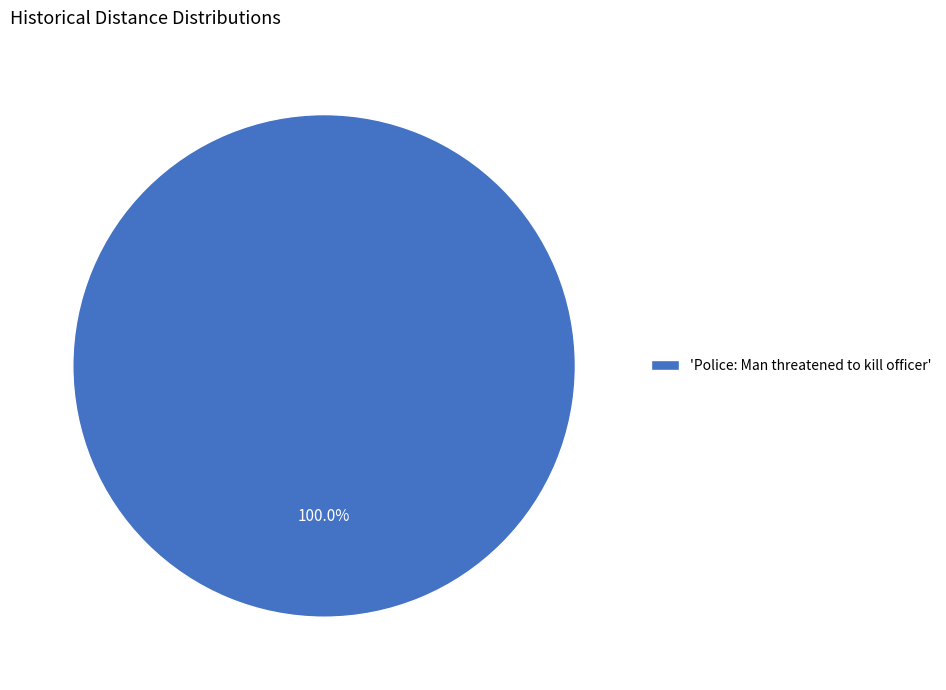

What is the majority slice?

'Police: Man threatened to kill officer'